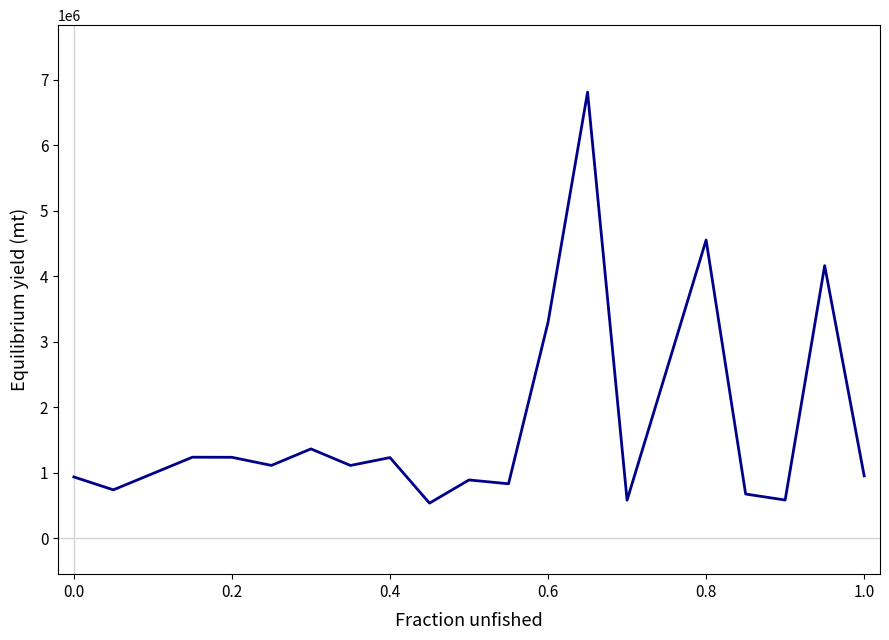

What is the difference between the maximum and minimum values?

6272608.1